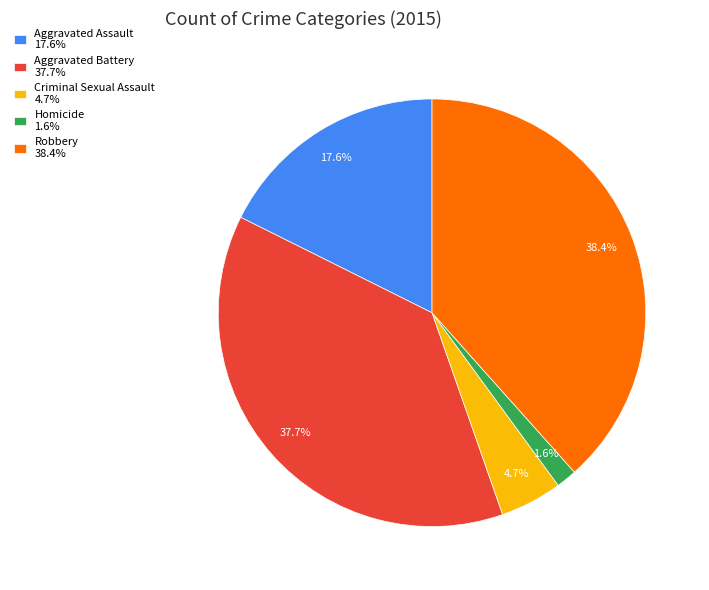

Count the number of slices in the pie.

5